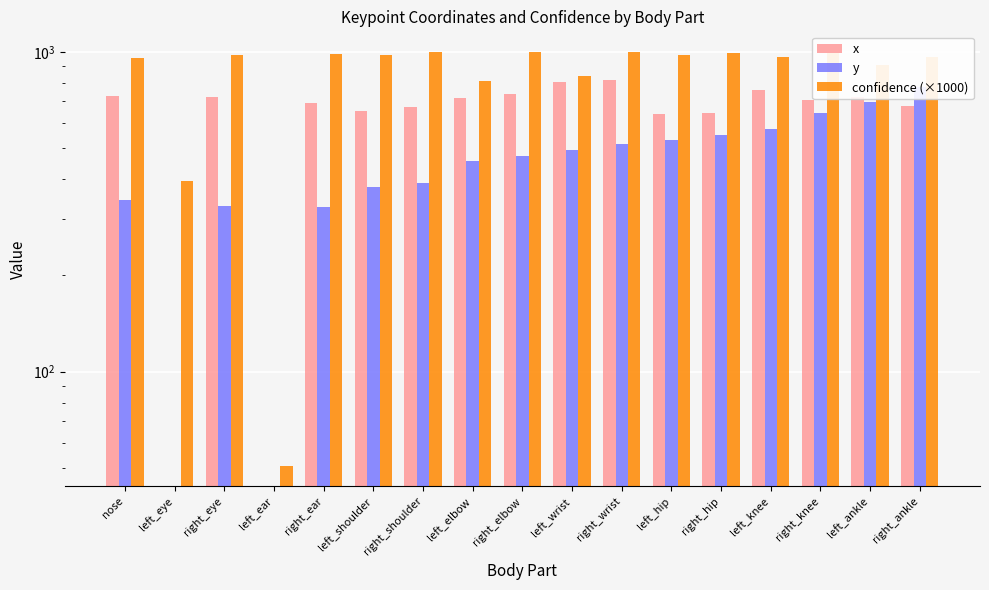

Reading left to right, extract all data points from this chart.

x: 724.9	0.0	720.9	0.0	692.9	654.7	671.2	716.2	736.0	802.2	818.9	641.0	644.8	760.8	704.9	721.4	676.7
y: 342.9	0.0	330.2	0.0	327.8	377.8	387.9	456.3	472.6	494.2	514.6	530.0	548.2	574.8	641.8	695.4	773.7
confidence (×1000): 958.7	395.6	976.9	50.8	983.3	976.7	998.2	809.4	996.9	842.8	995.4	976.2	993.3	963.2	992.4	907.3	961.1